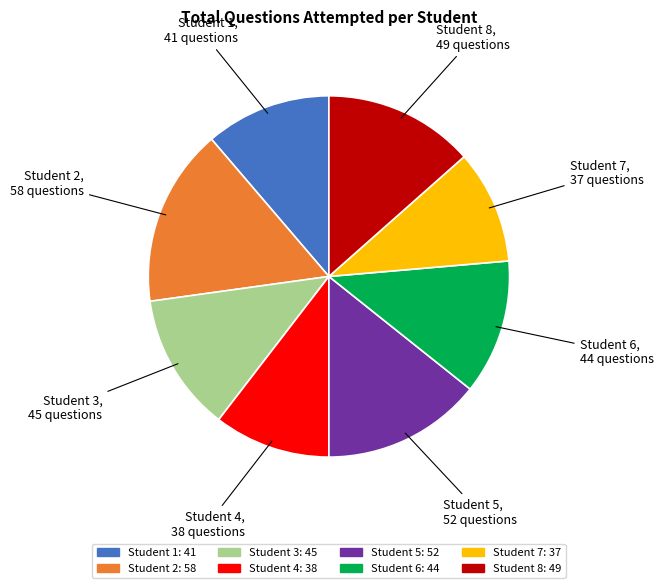

Combined, do Student 4 and Student 5 account for over 50%?

No